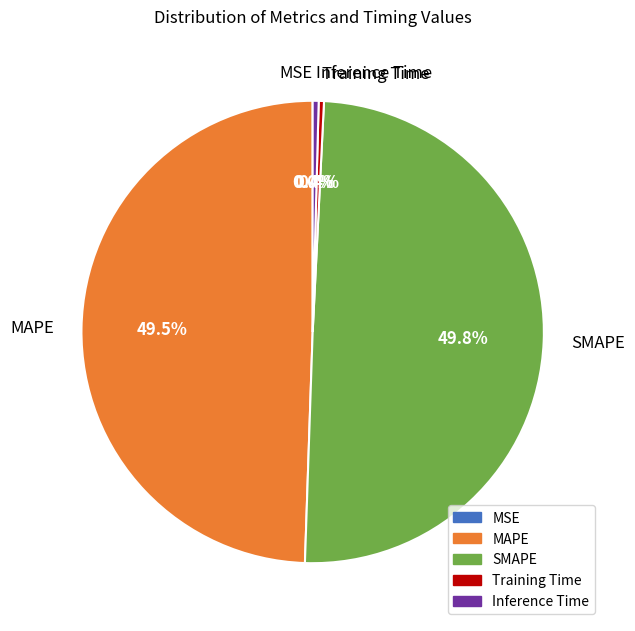

Does Training Time represent more than half of the total?

No